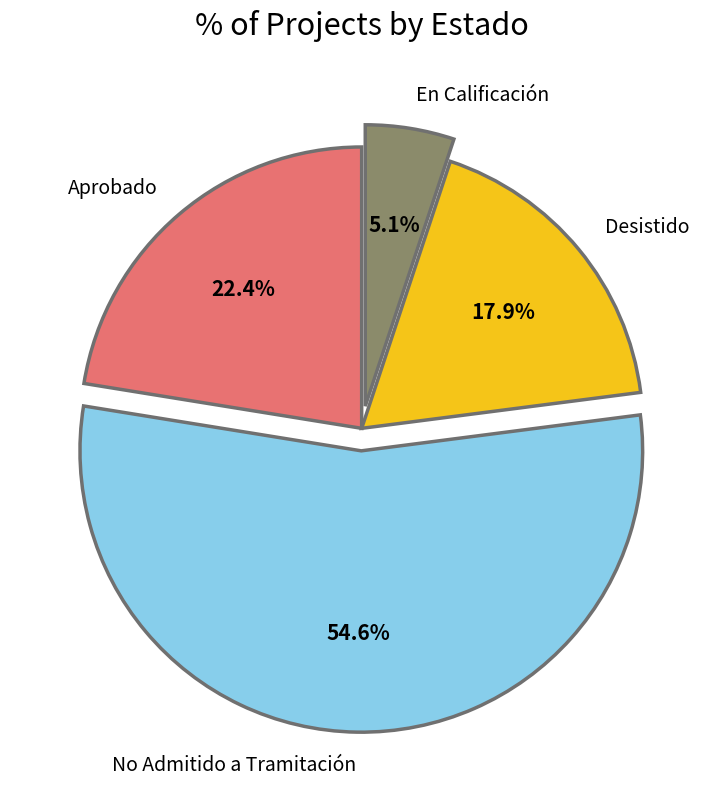

To the nearest percent, what portion does No Admitido a Tramitación represent?

55%